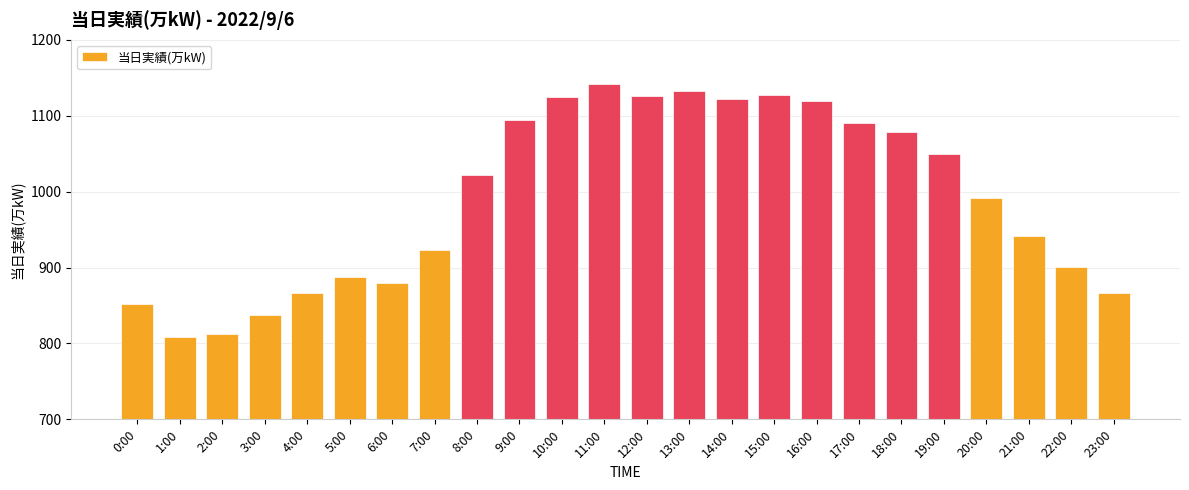

Is it true that the value at 3:00 is 838?

True